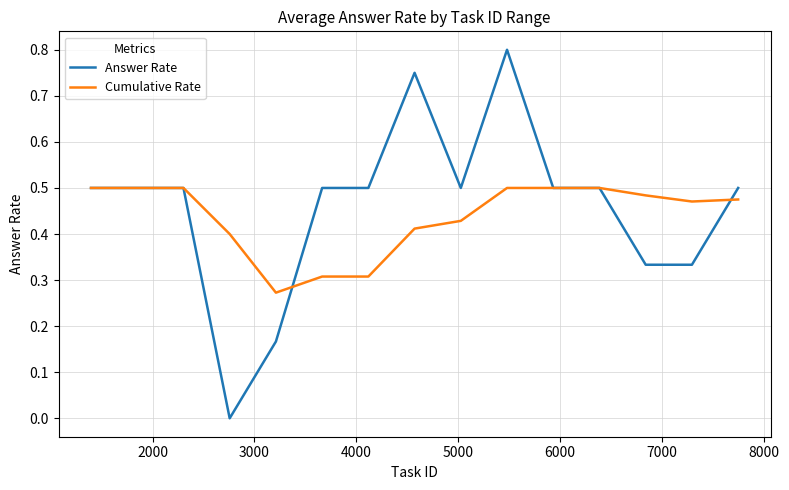

Which series has the widest spread of values?

Answer Rate